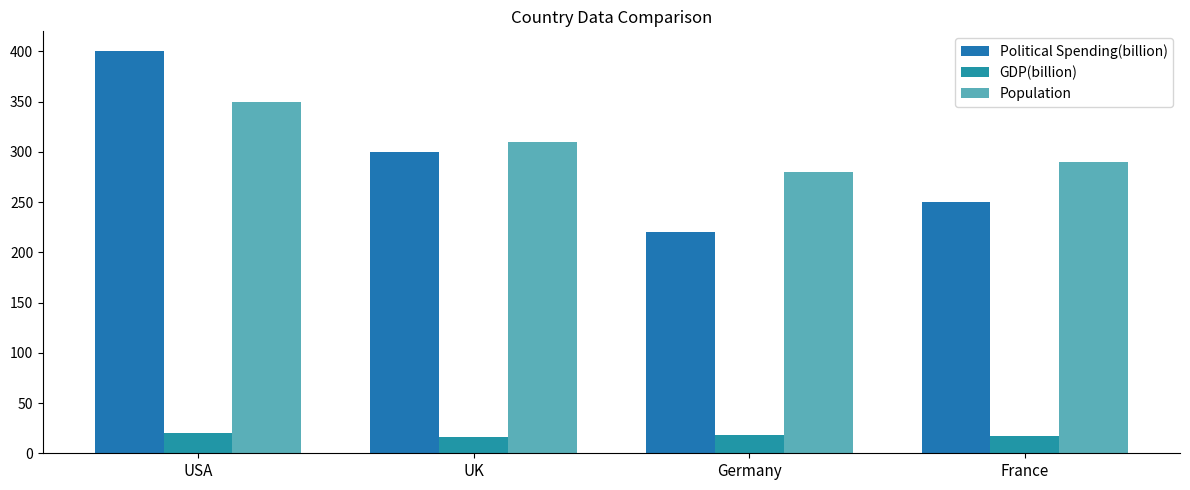

What is the average value of the Political Spending(billion) series?

292